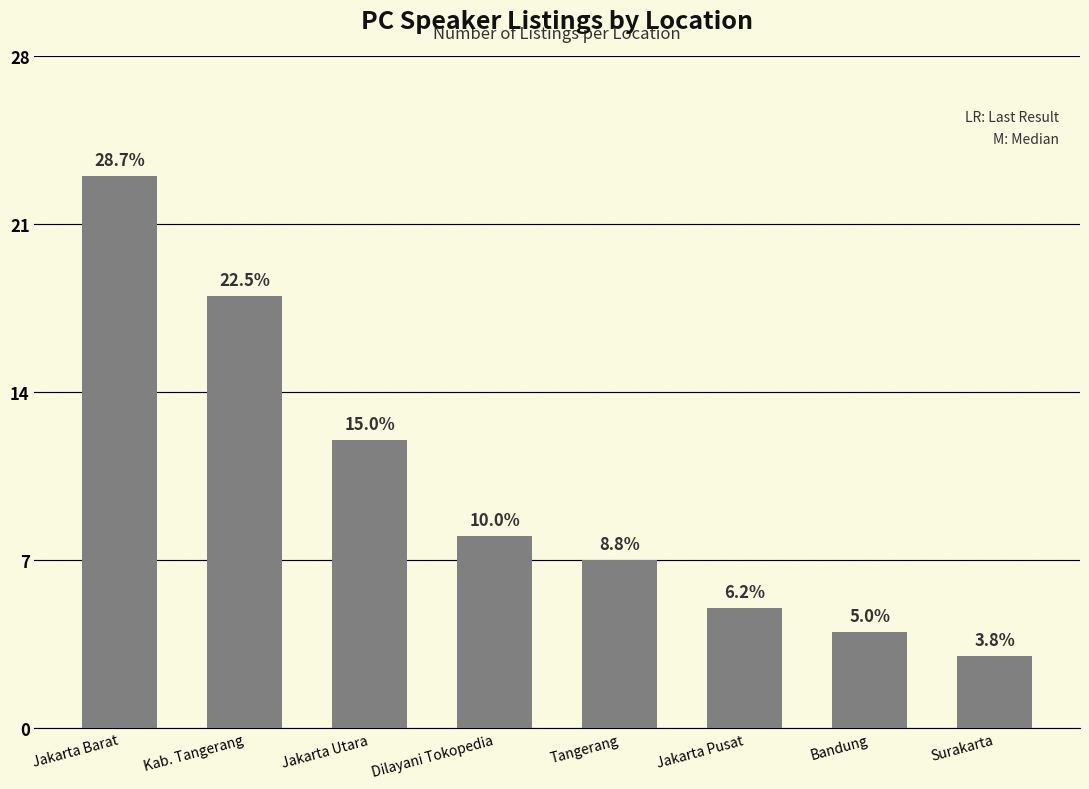

What is the change in value from Kab. Tangerang to Dilayani Tokopedia?

-10